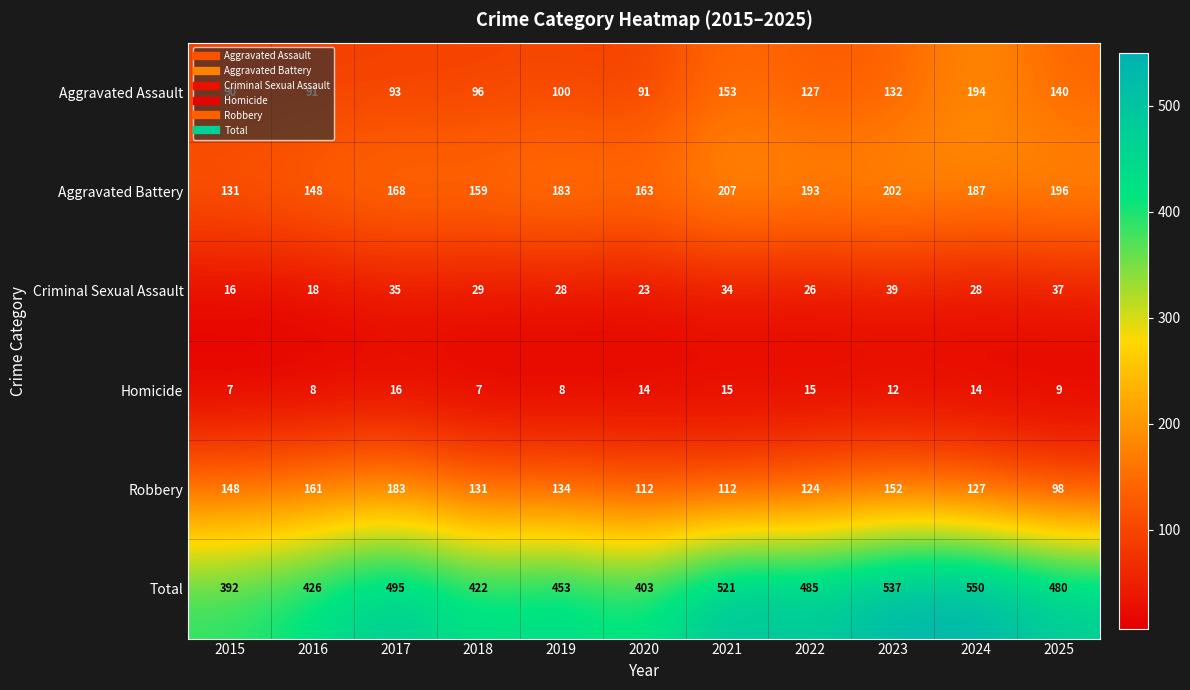

What is the maximum value shown in the chart?

550